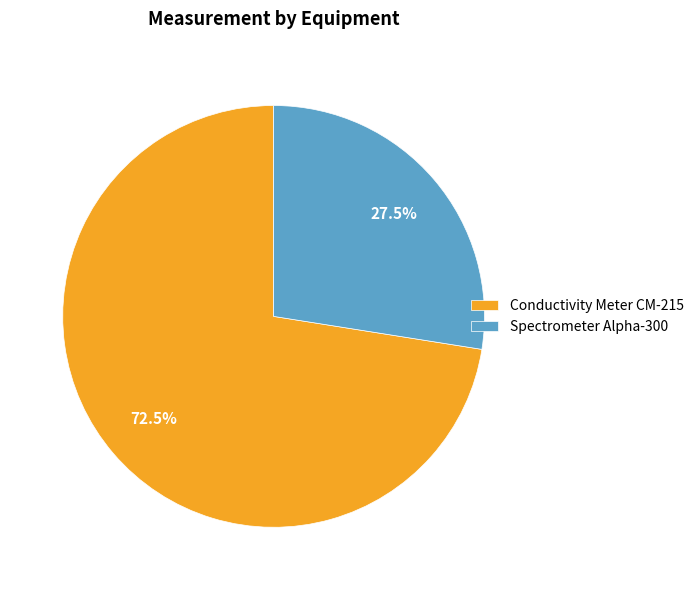

Does Conductivity Meter CM-215 represent more than half of the total?

Yes